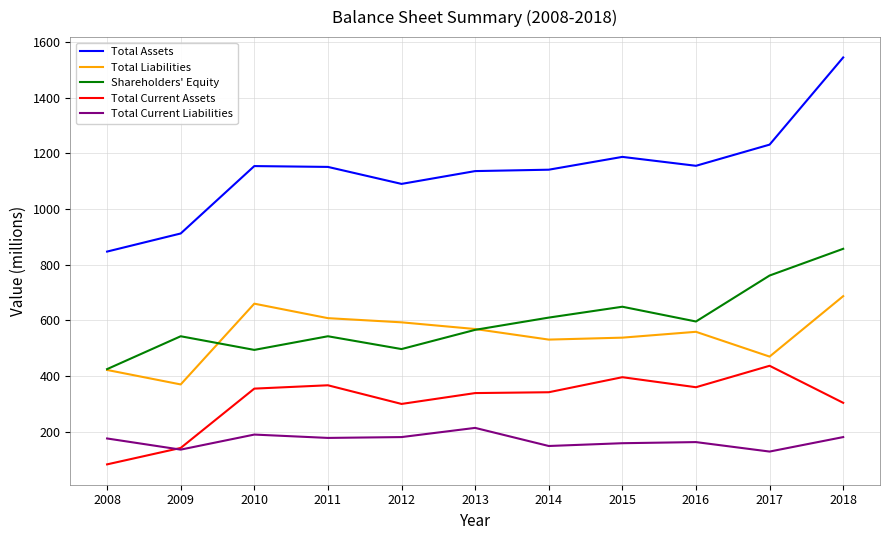

True or false: Total Assets and Shareholders' Equity intersect in this chart.

False